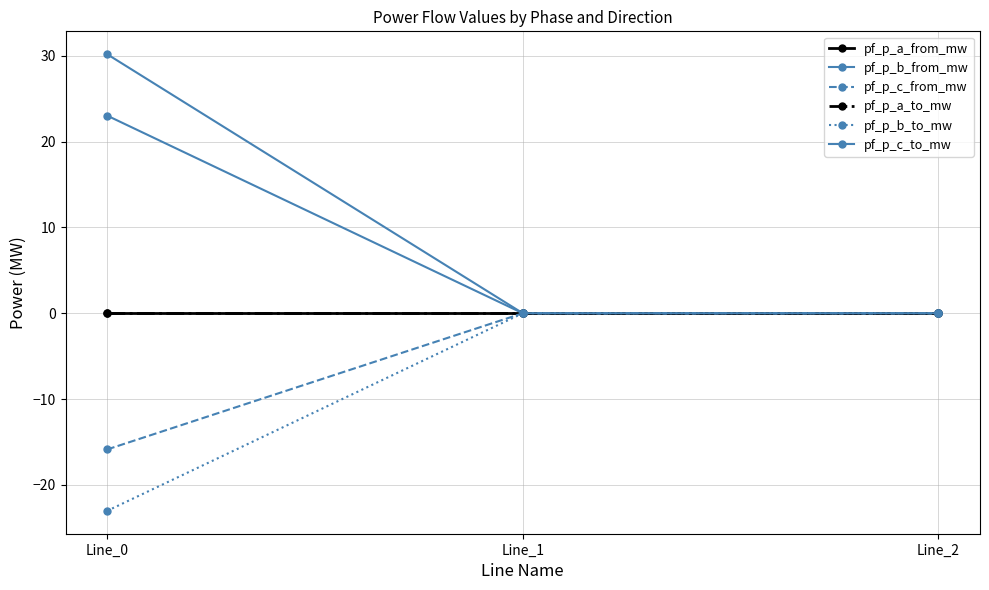

How many lines are shown in the chart?

6